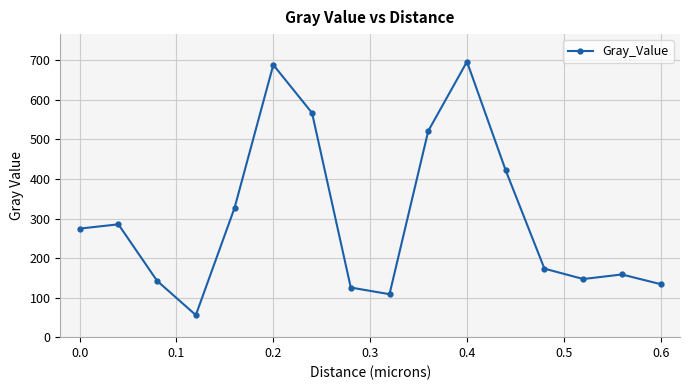

Reading left to right, transcribe all the data shown in this chart.

274.5	285.3	142.4	55.8	327.0	688.6	567.0	125.4	108.6	521.3	696.6	421.7	173.3	147.0	158.5	134.1